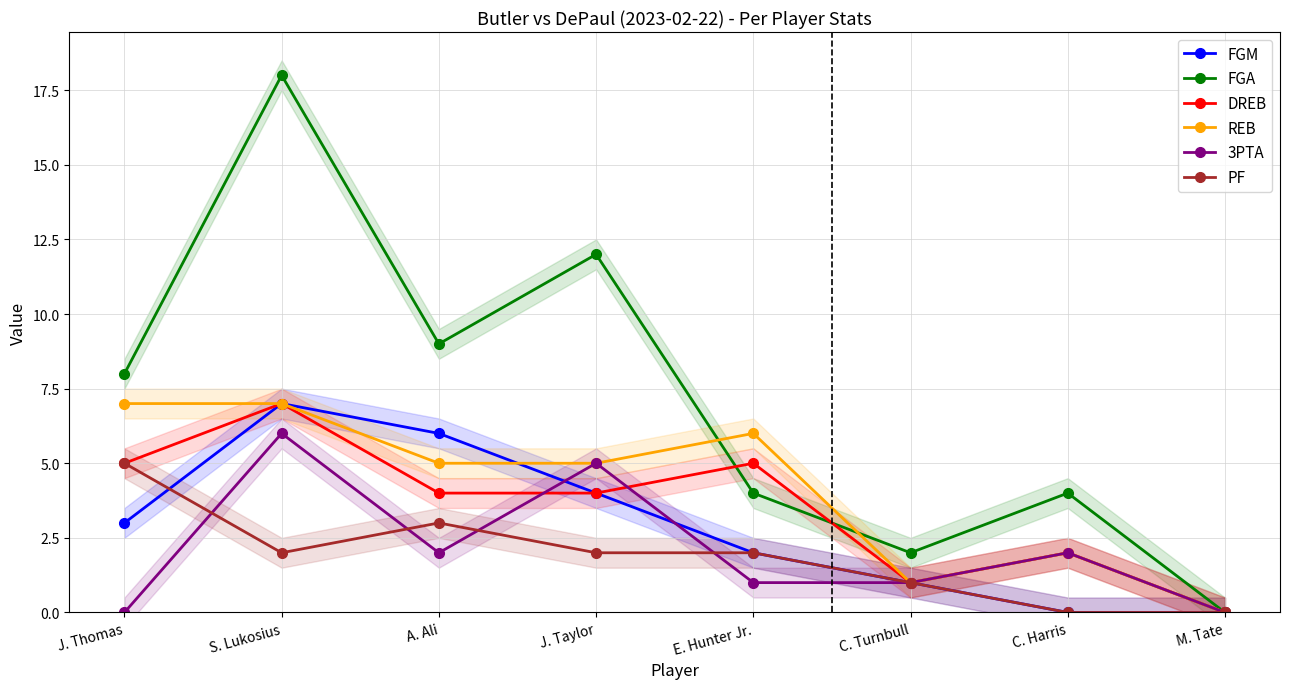

The PF series shows 3 at A. Ali. True or false?

True